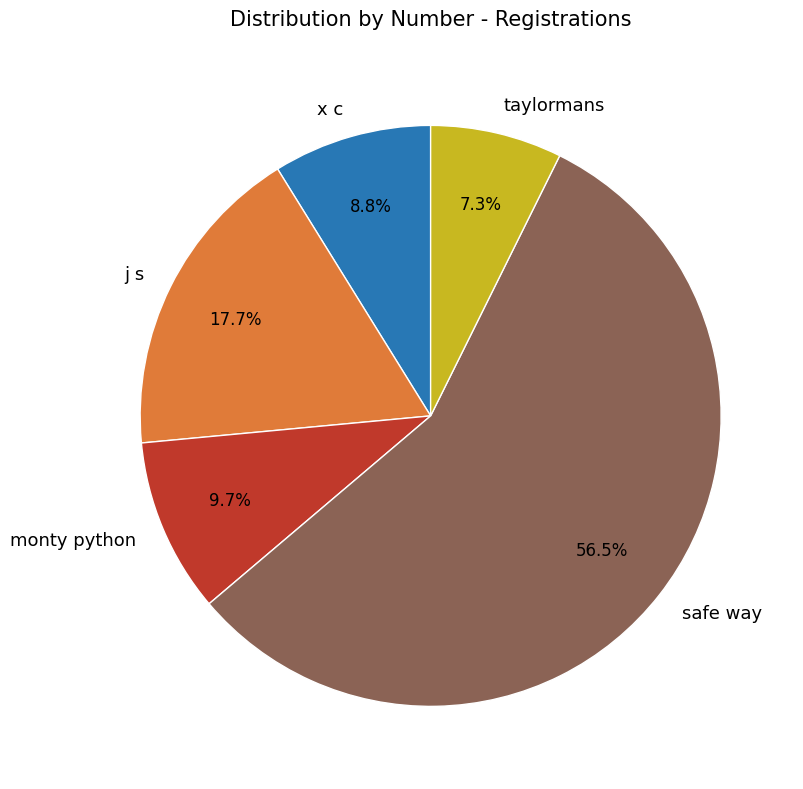

To the nearest percent, what is the combined percentage of monty python and taylormans?

17%